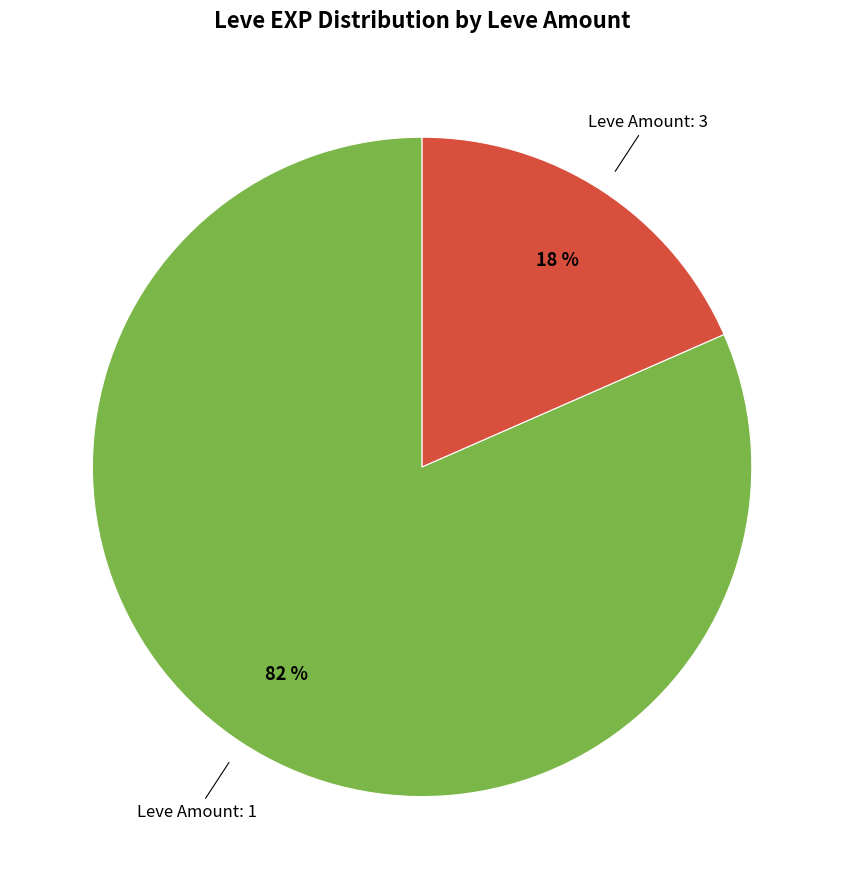

To the nearest percent, what is the average slice percentage?

50%